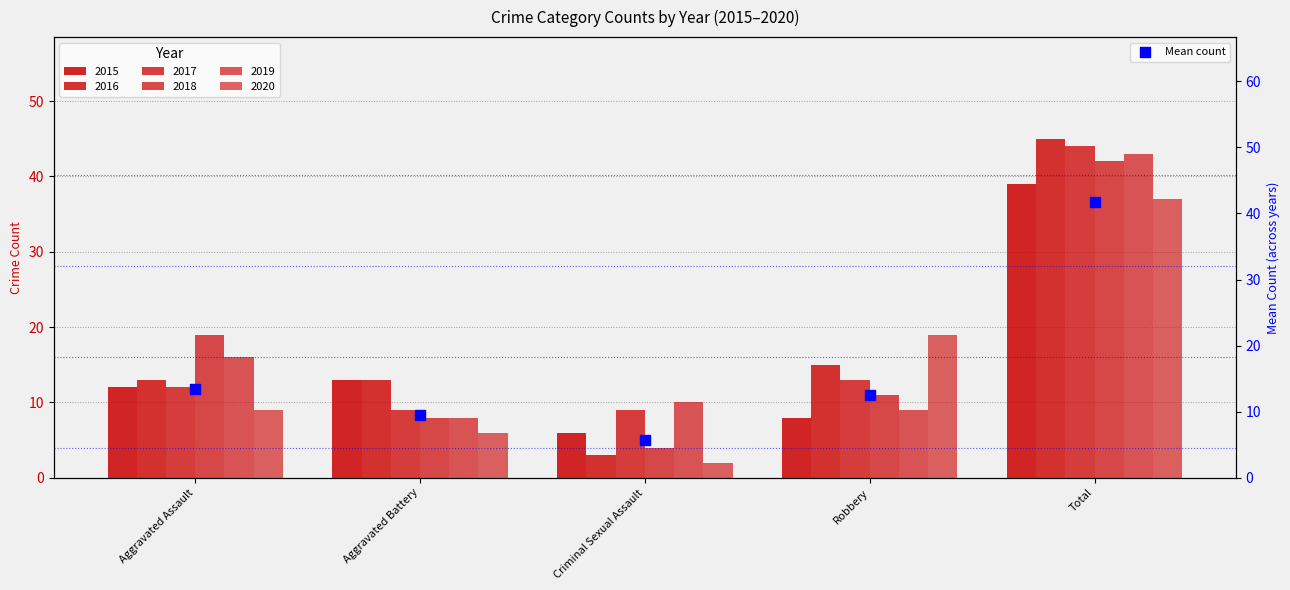

What is the ratio of the value at Criminal Sexual Assault to the value at Total?

0.1